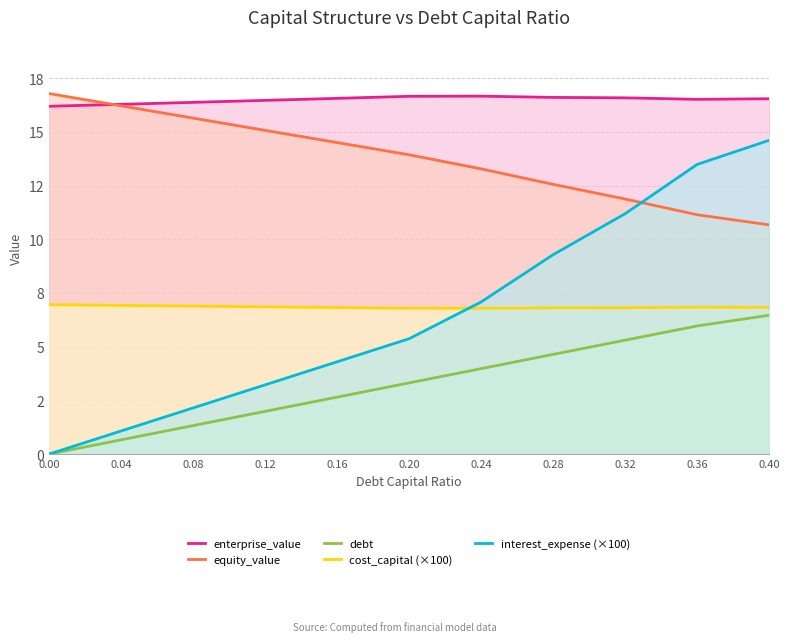

True or false: interest_expense (×100) and equity_value cross at least once.

True